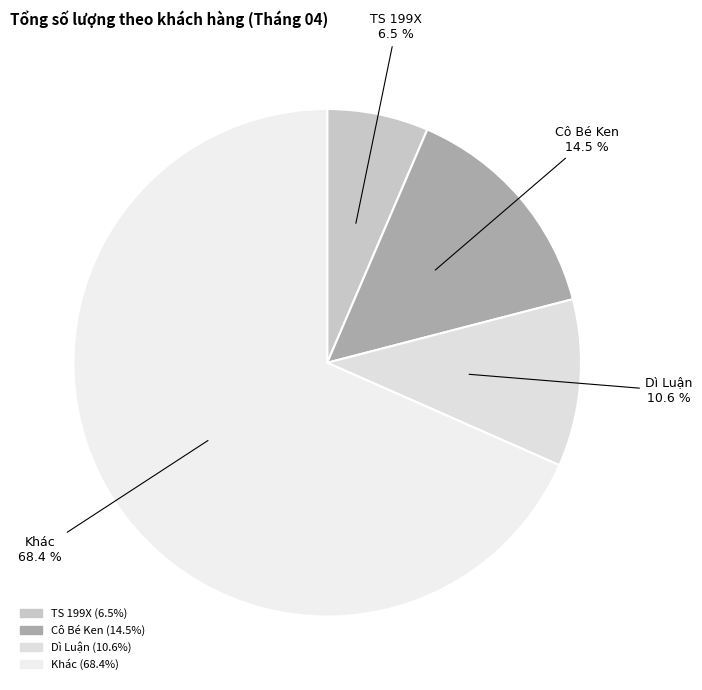

What percentage is NOT represented by TS 199X?

93.5%